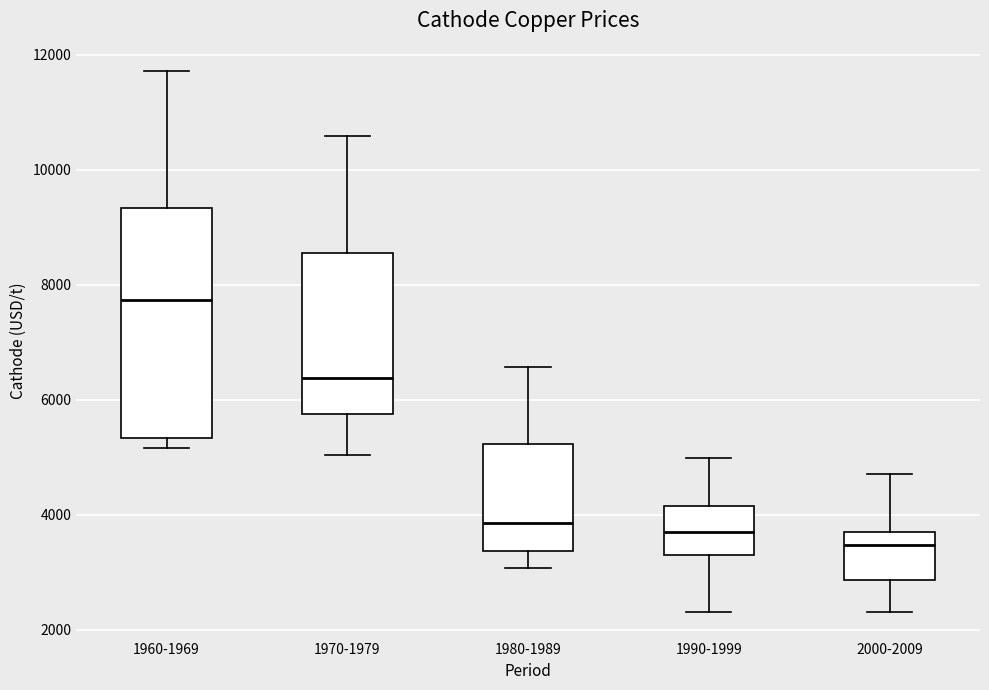

Where is the upper edge of the box for 1970-1979 on the y-axis? The values are not printed on the chart, so give them approximately, as read against the axis.

8600